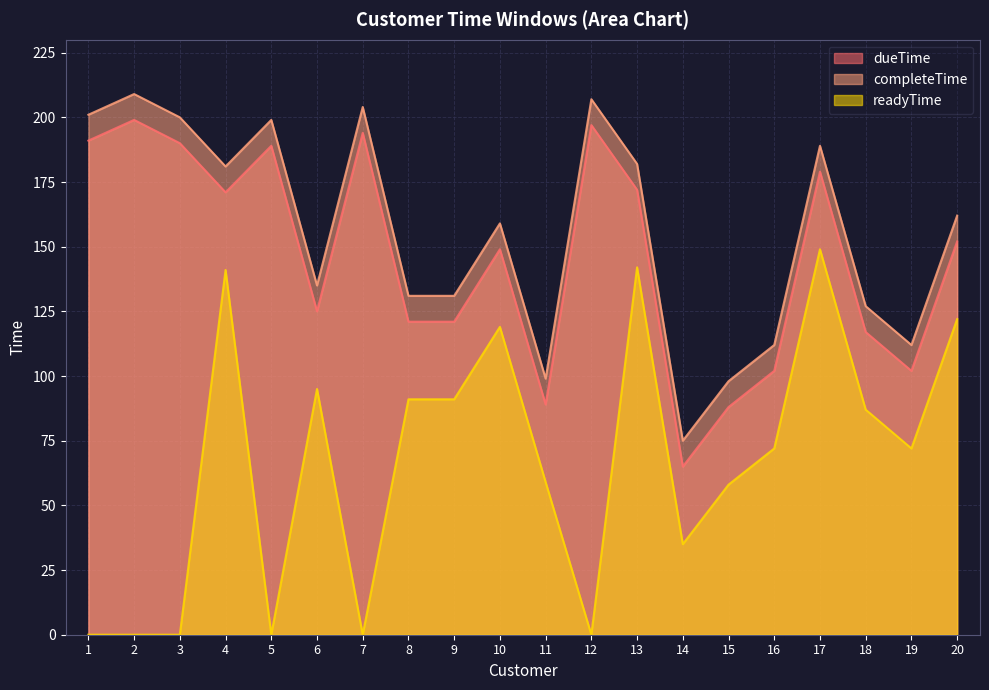

Does the chart display data point markers on the line(s)?

No